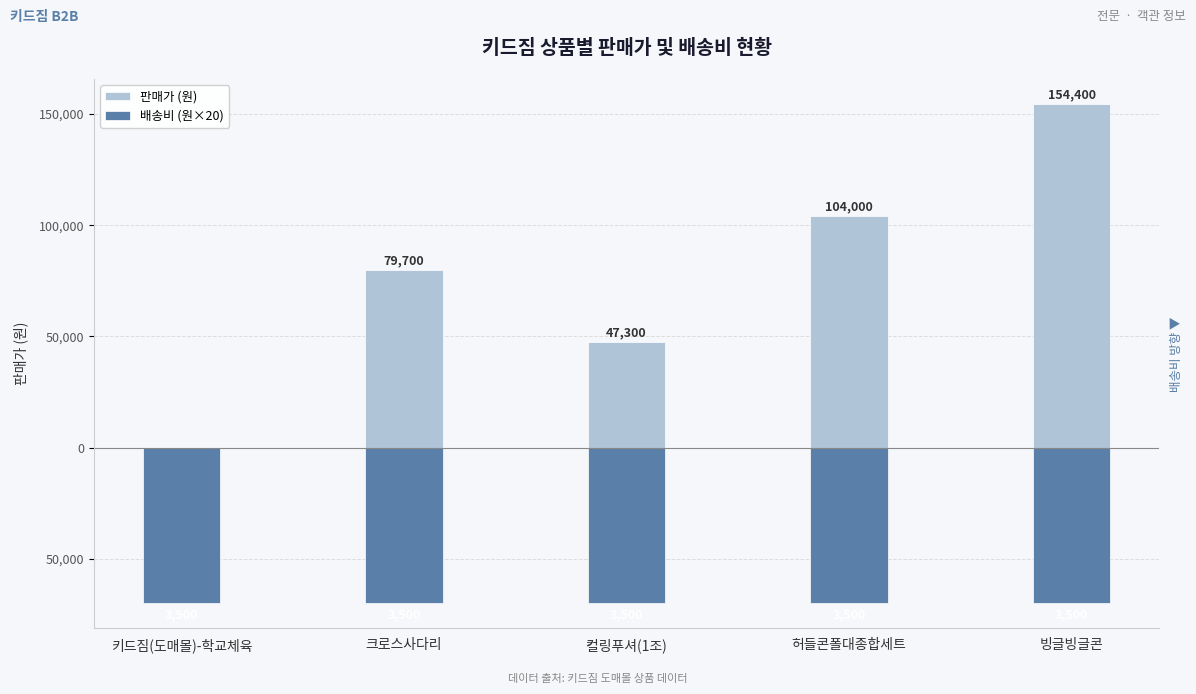

Does the chart contain stacked bars?

No